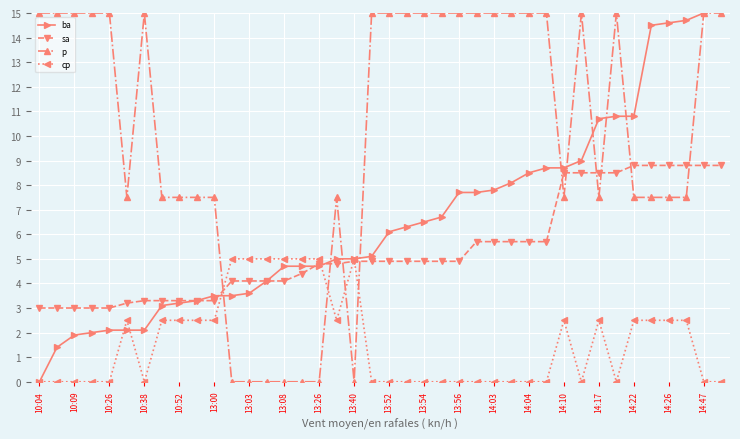

List the series in order of their peak value, highest first.

ba, p, sa, cp